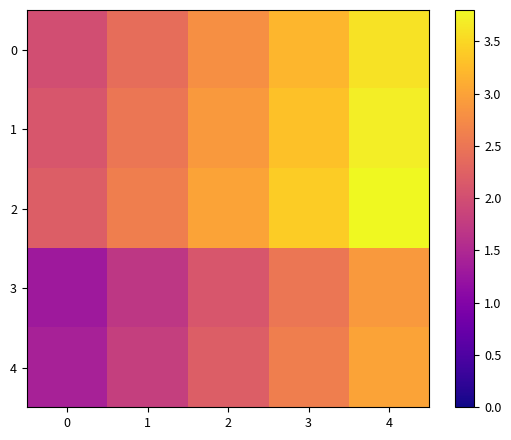

What is the total value across all series at 0?

9.0